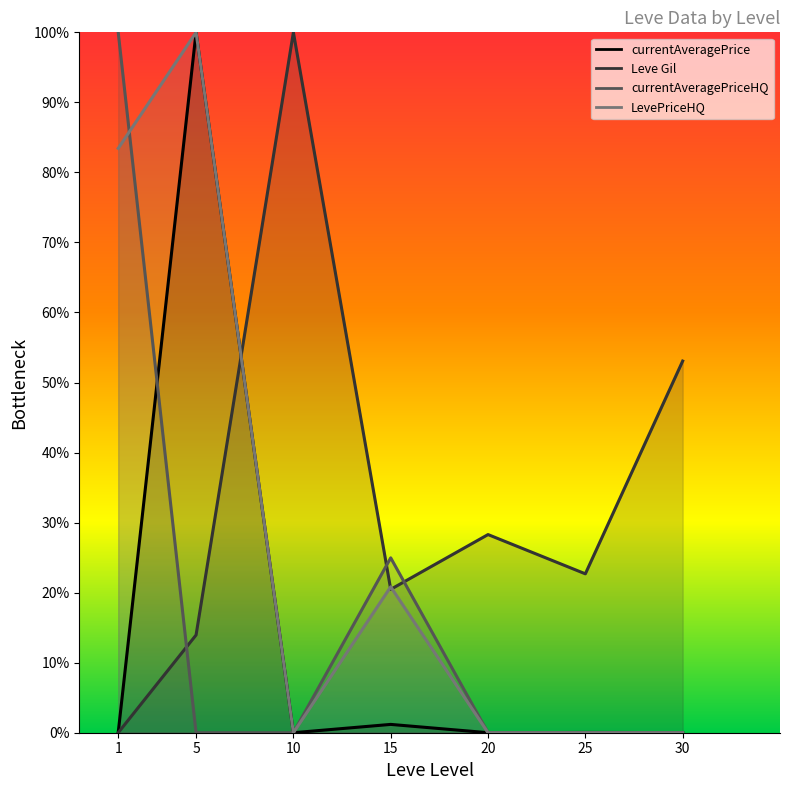

At which label does Leve Gil first exceed 22?

10